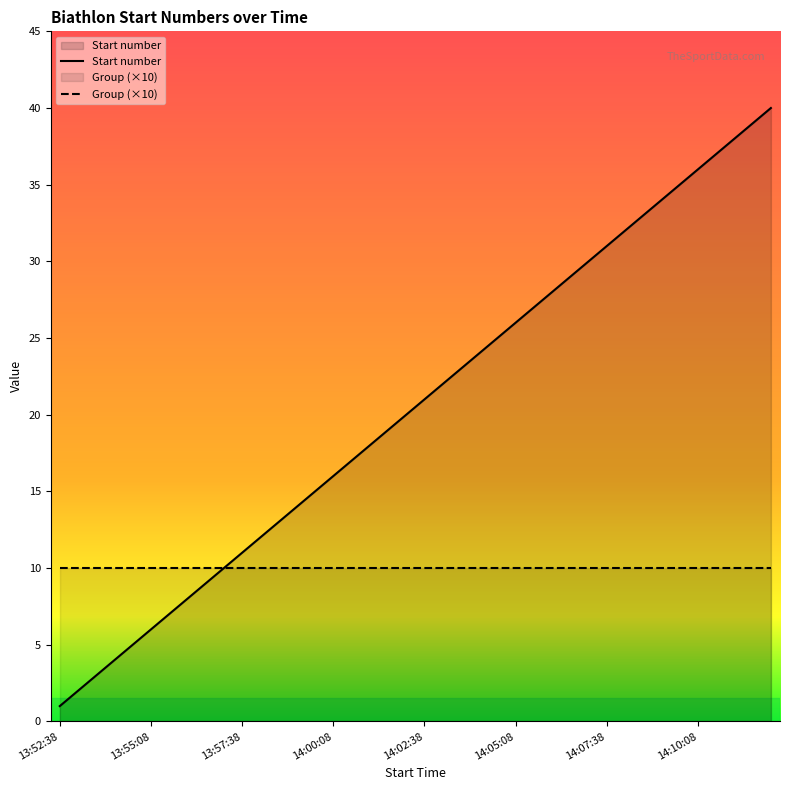

The value at 14:10:38 is 12. True or false?

False